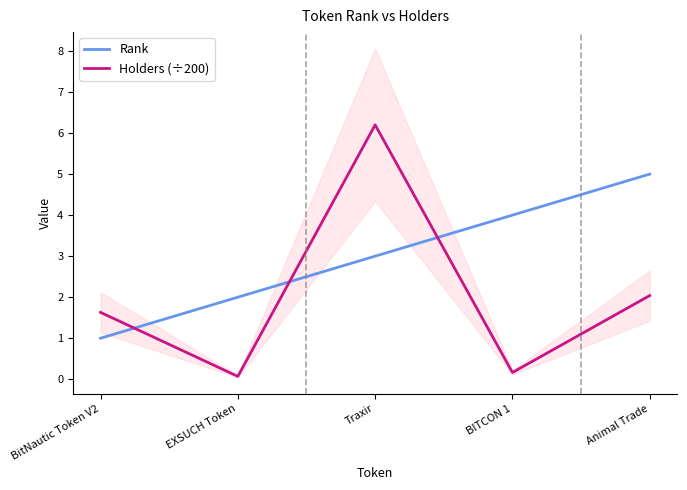

Does the chart display data point markers on the line(s)?

No